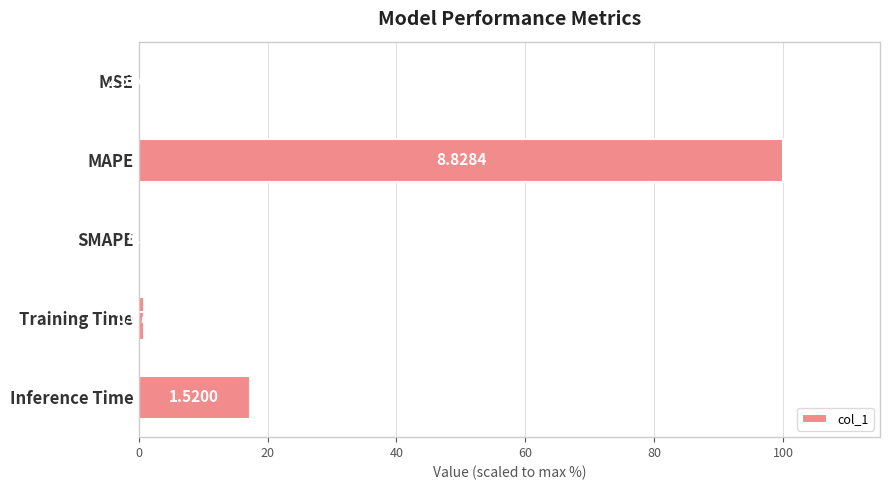

Are the bars horizontal?

Yes